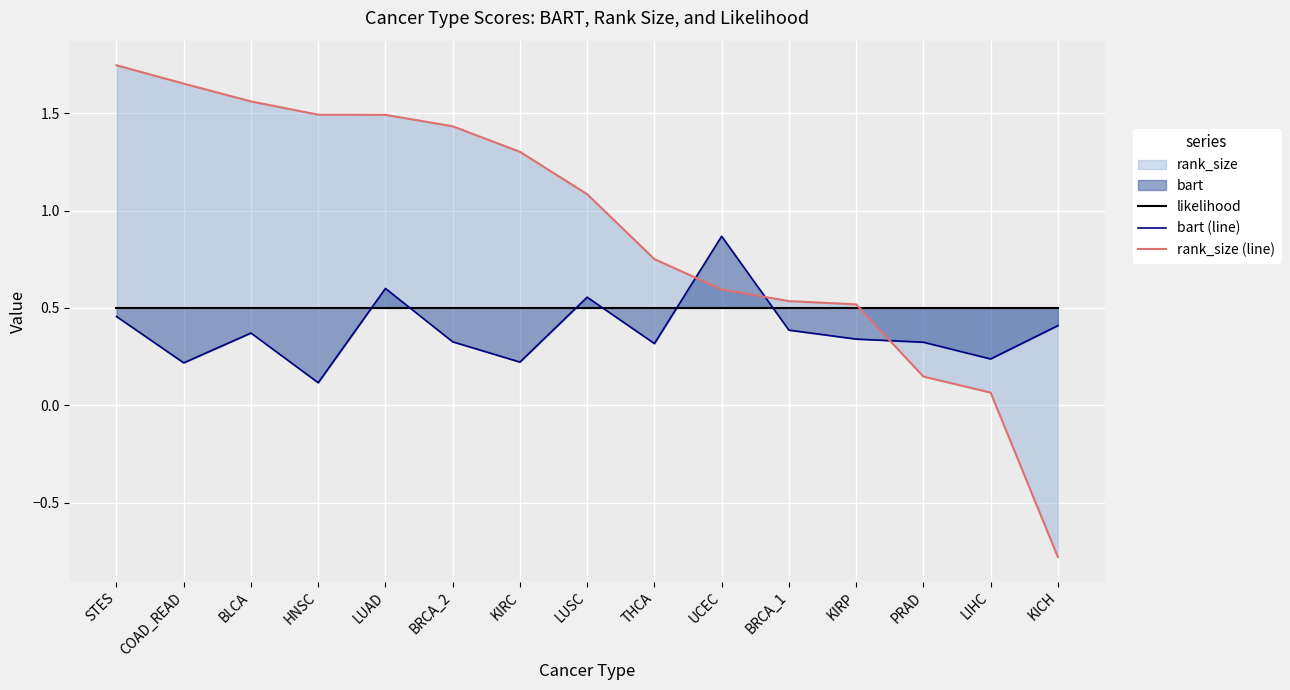

Which category has the highest value in the bart (line) series?

UCEC